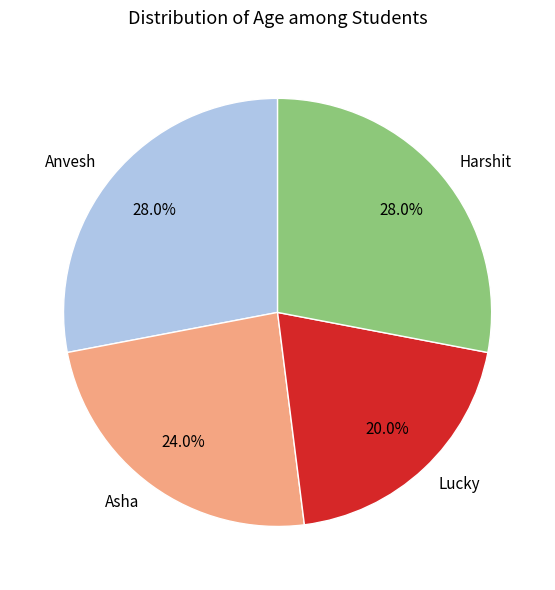

What is the ratio of the value at Lucky to the value at Asha?

0.8